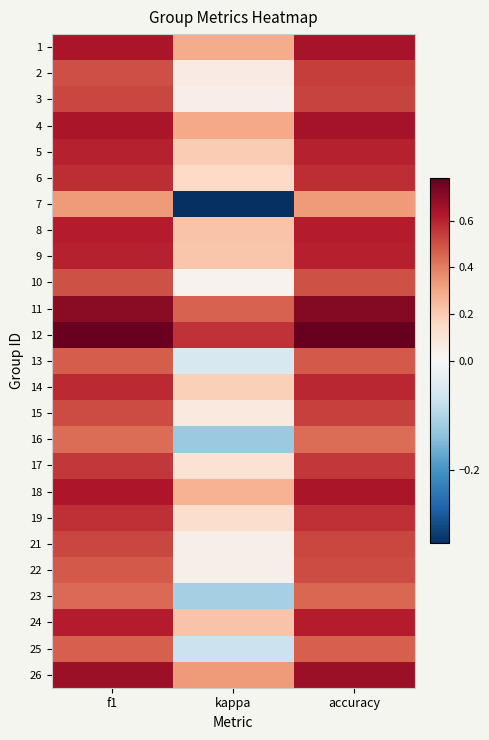

At how many categories does at least one series exceed 0?

3